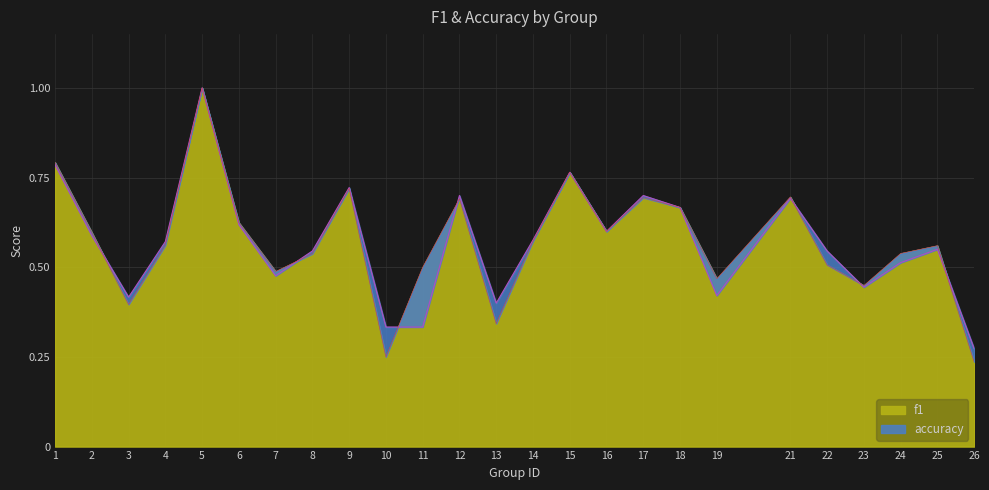

Is it true that f1 equals 0.7 at 17?

True